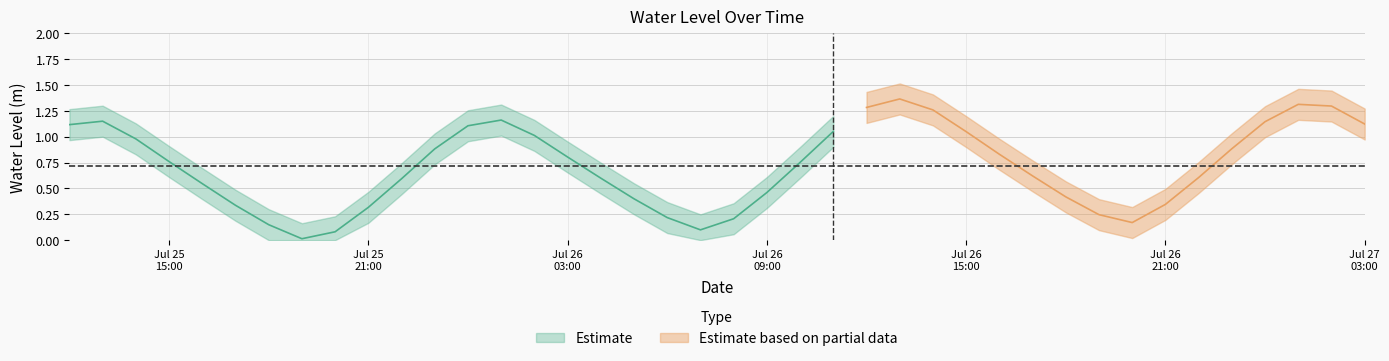

Reading right to left, extract all data points from this chart.

1.1	1.3	1.3	1.1	0.9	0.6	0.3	0.2	0.2	0.4	0.6	0.8	1.1	1.3	1.4	1.3	1.1	0.8	0.5	0.2	0.1	0.2	0.4	0.6	0.8	1.0	1.2	1.1	0.9	0.6	0.3	0.1	0.0	0.1	0.3	0.5	0.8	1.0	1.2	1.1